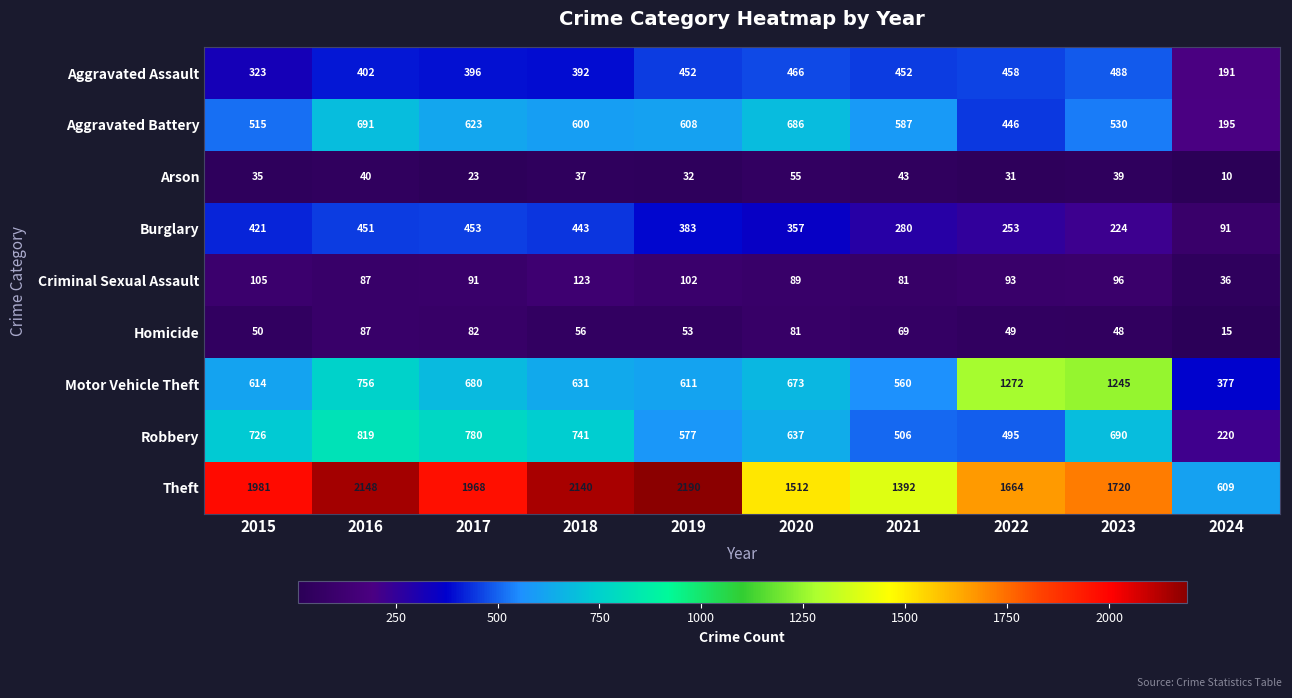

Is it true that Aggravated Battery equals 271 at 2019?

False